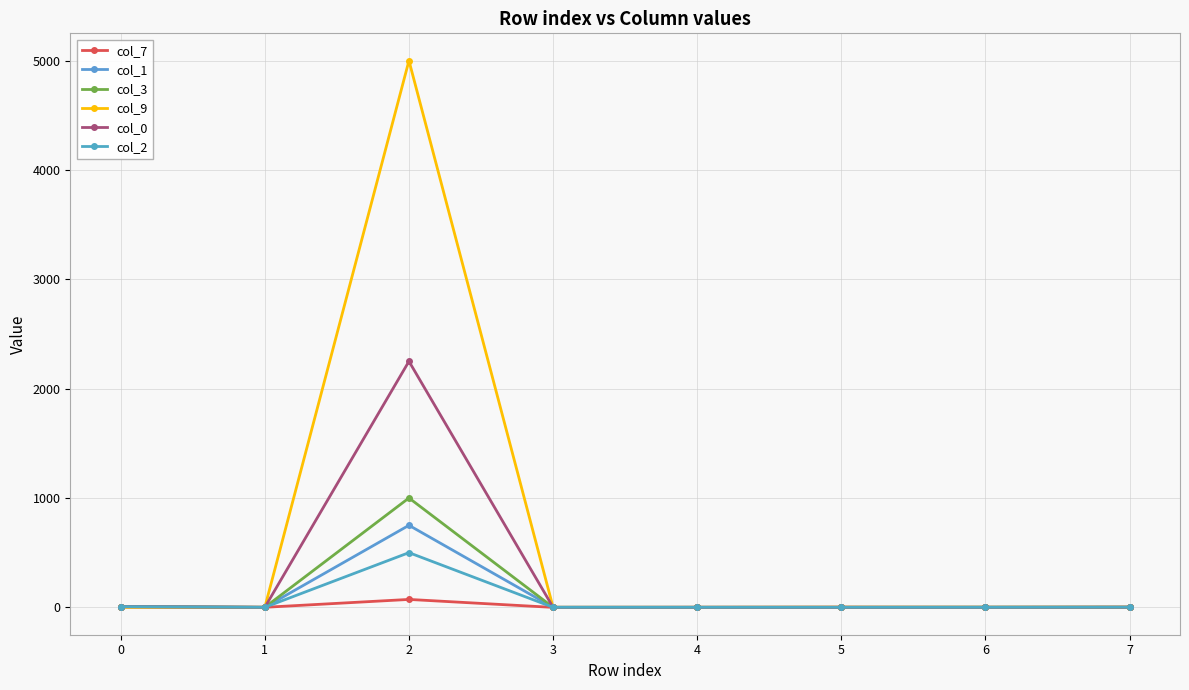

Does the chart have visible grid lines?

Yes